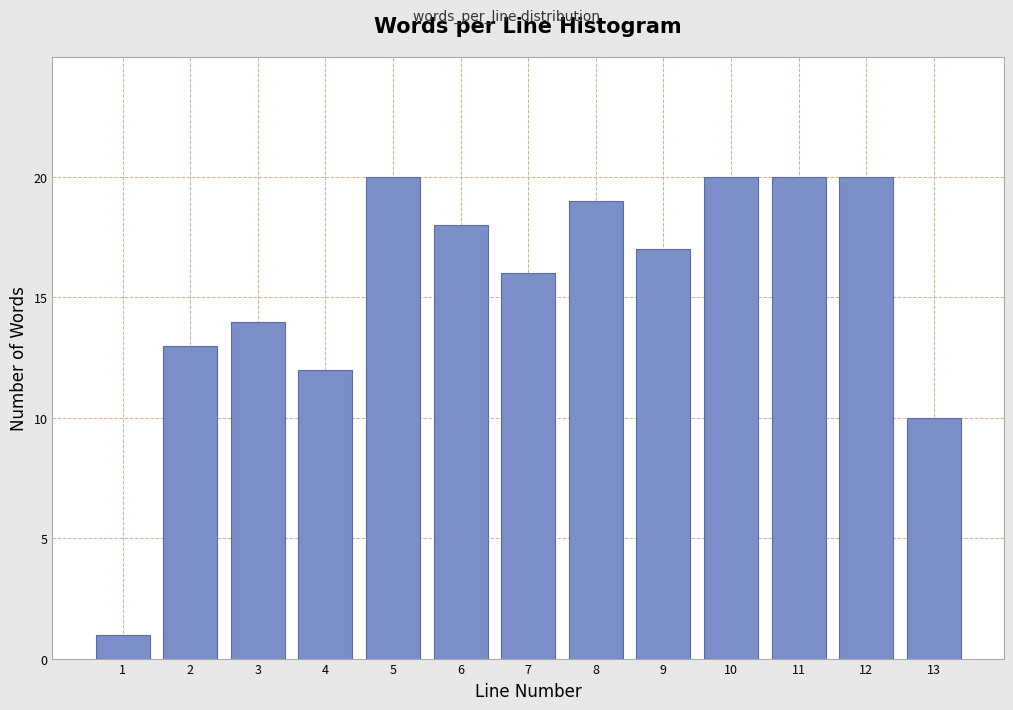

Reading left to right, transcribe all the data shown in this chart.

1=1	2=13	3=14	4=12	5=20	6=18	7=16	8=19	9=17	10=20	11=20	12=20	13=10